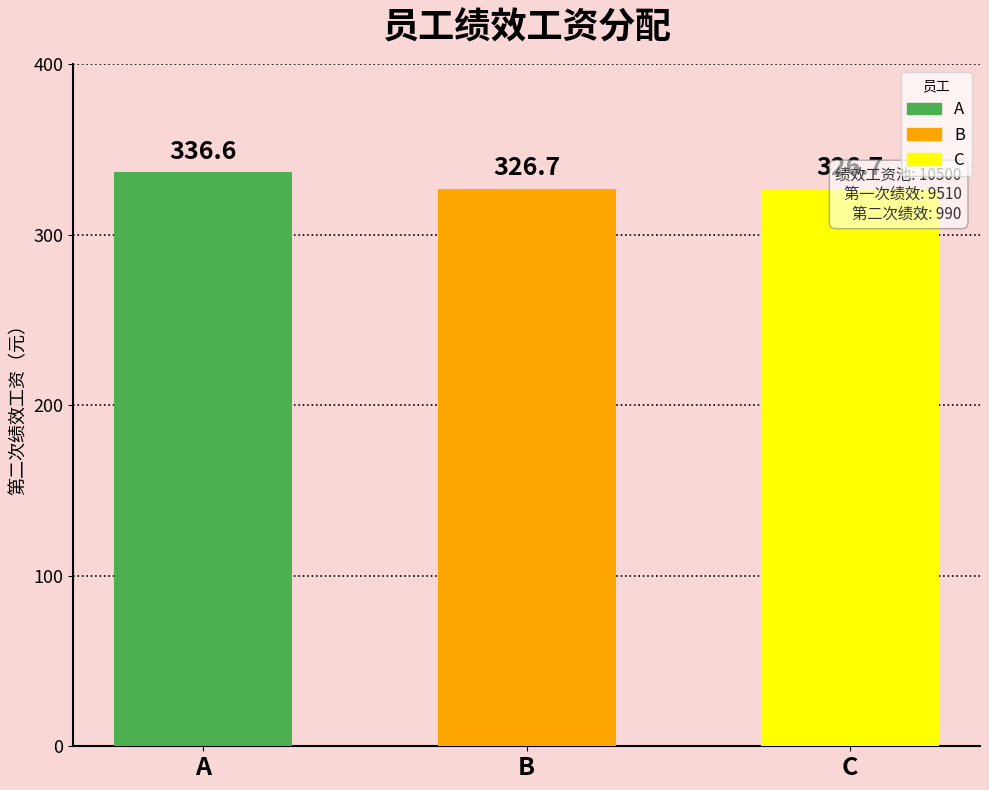

Between A and C, which is larger?

A